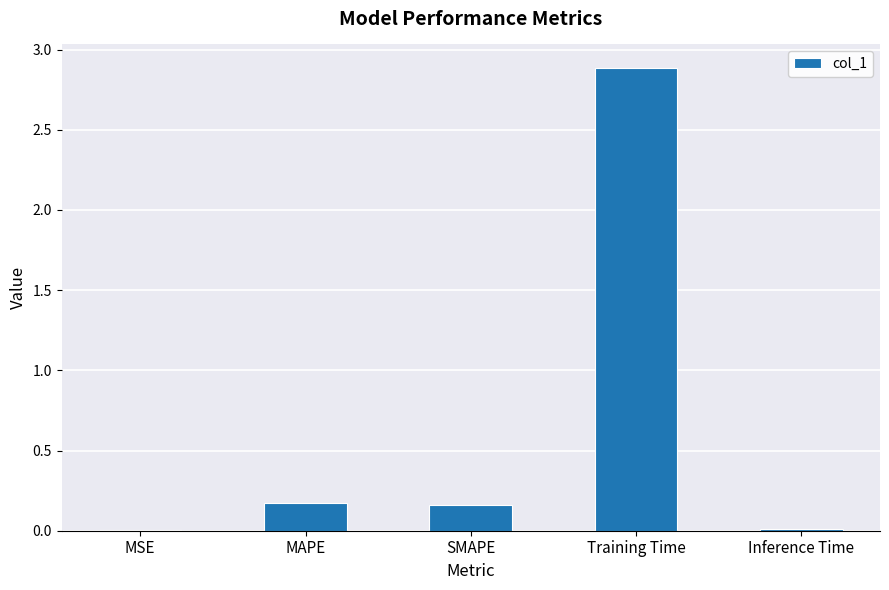

What is the maximum value shown in the chart?

2.9